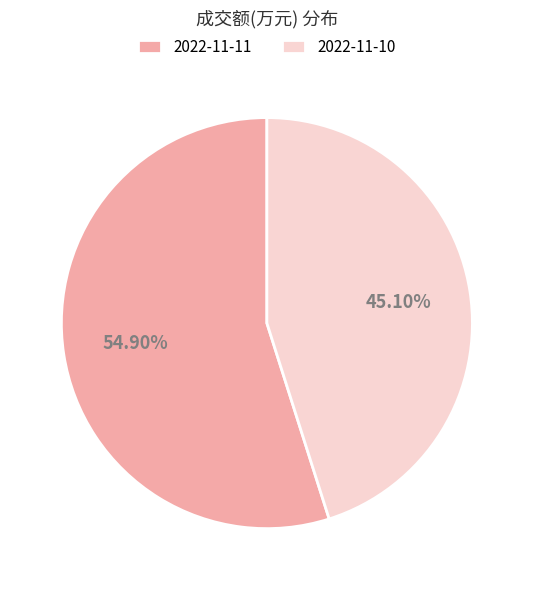

What is the largest slice in the pie chart?

2022-11-11